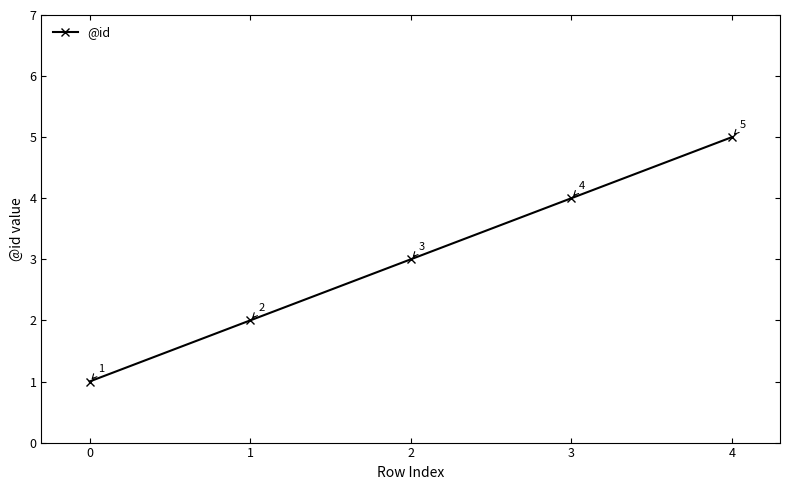

List the labels in order of value, smallest first.

0, 1, 2, 3, 4